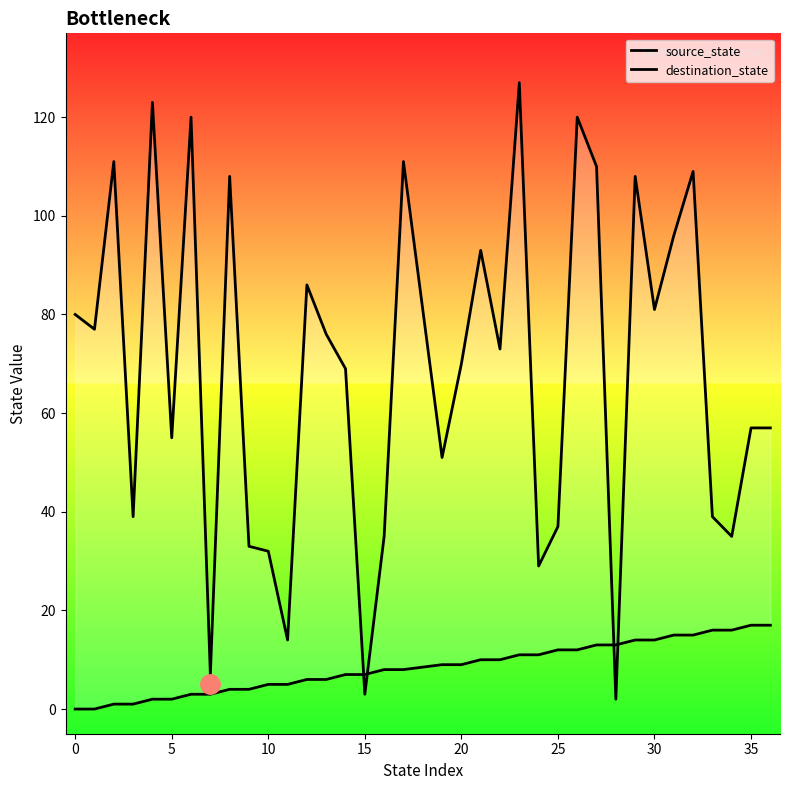

Where is the first local maximum for destination_state?

5